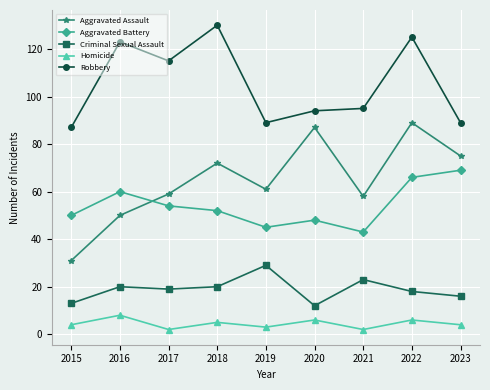

True or false: Homicide and Criminal Sexual Assault intersect in this chart.

False